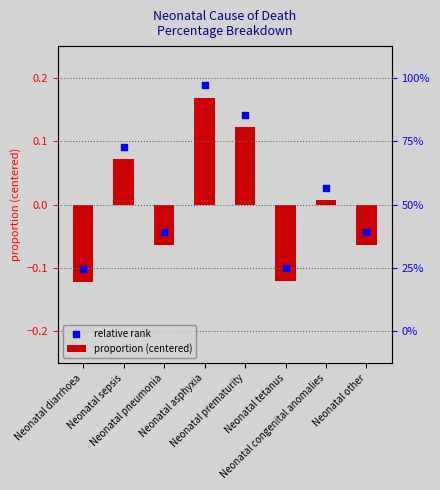

What are all the series names shown in the legend?

proportion (centered), relative rank